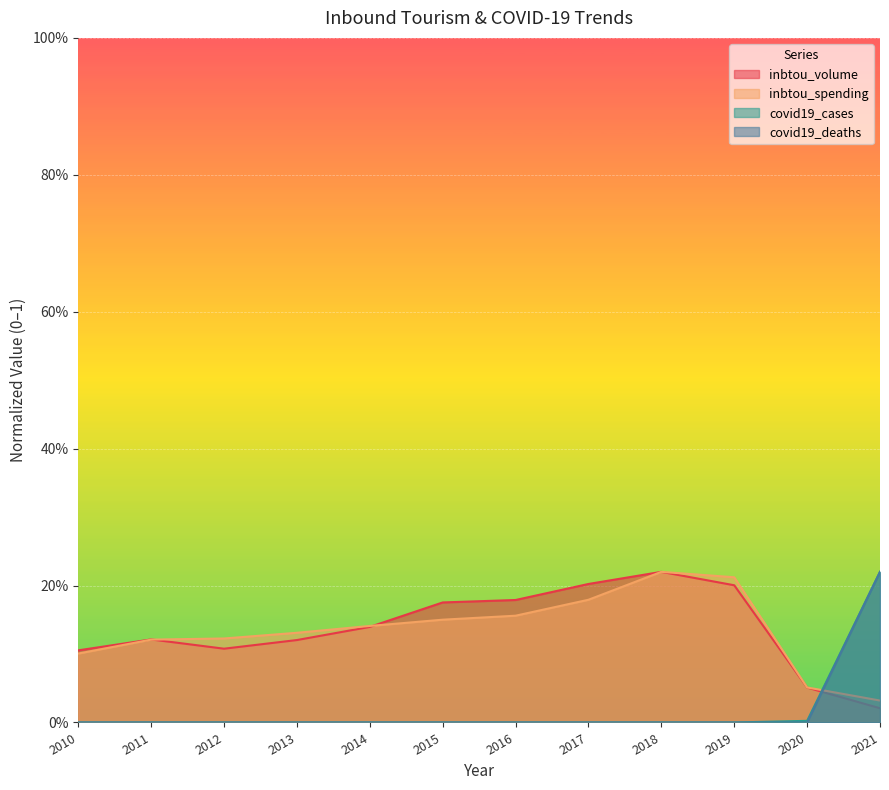

Which category has the highest value in the covid19_cases series?

2021